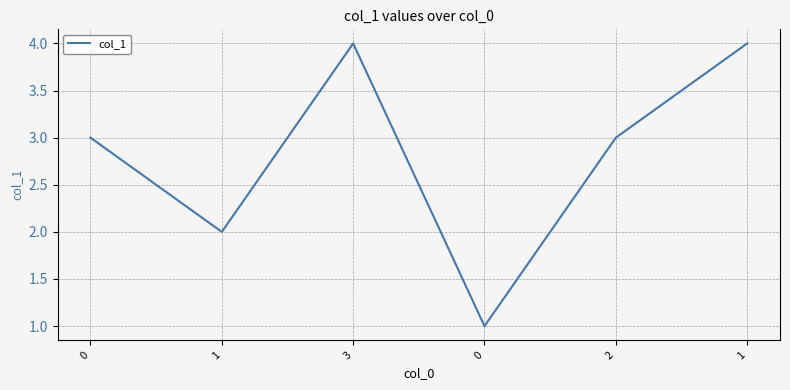

Count the number of data series in this chart.

1